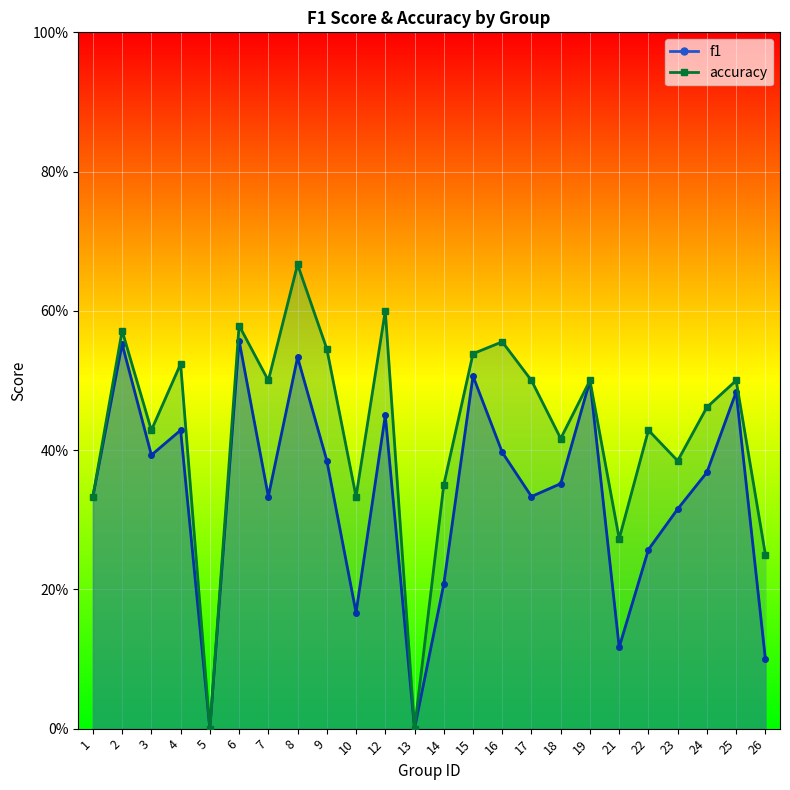

What is the difference between the maximum and minimum values in the accuracy series?

0.7